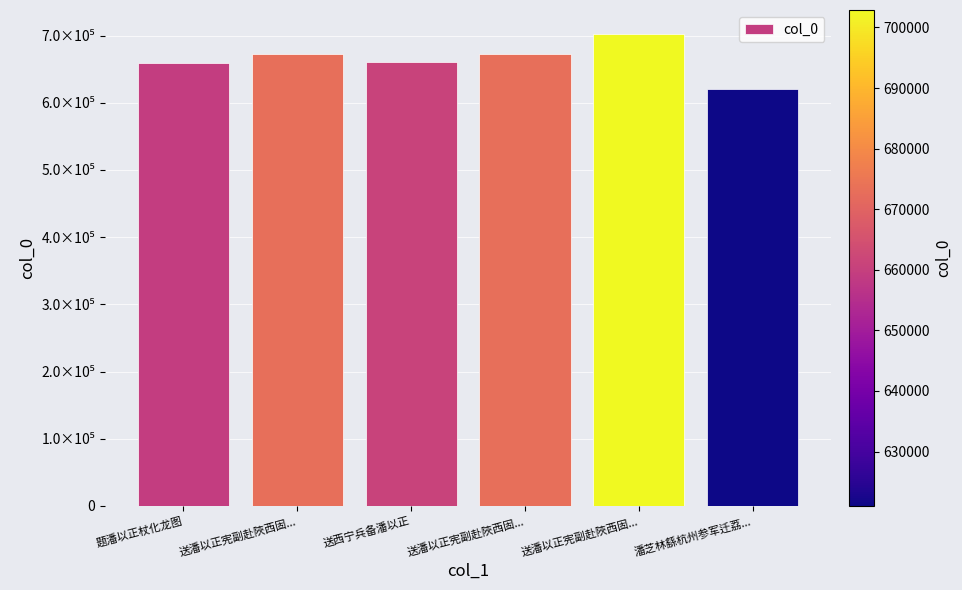

What is the label of the 3rd bar from the right?

送潘以正宪副赴陜西固...